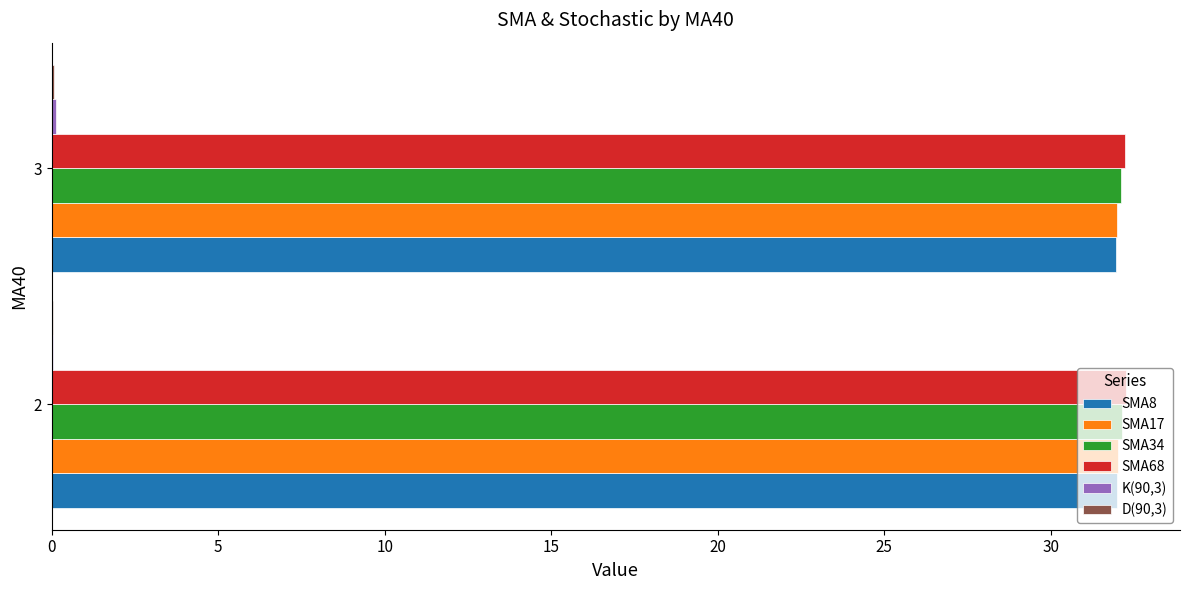

How many categories are shown in the chart?

2